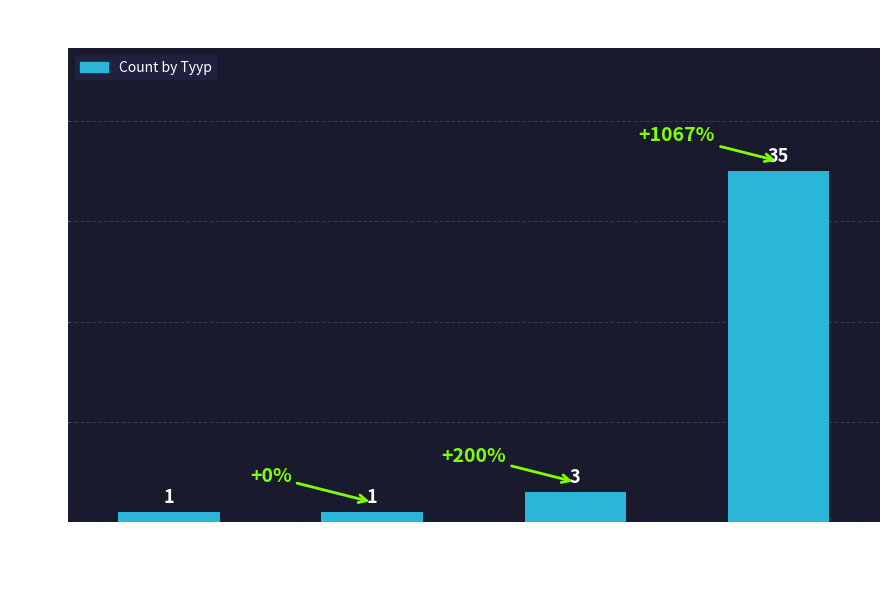

How many data points are less than 3?

2